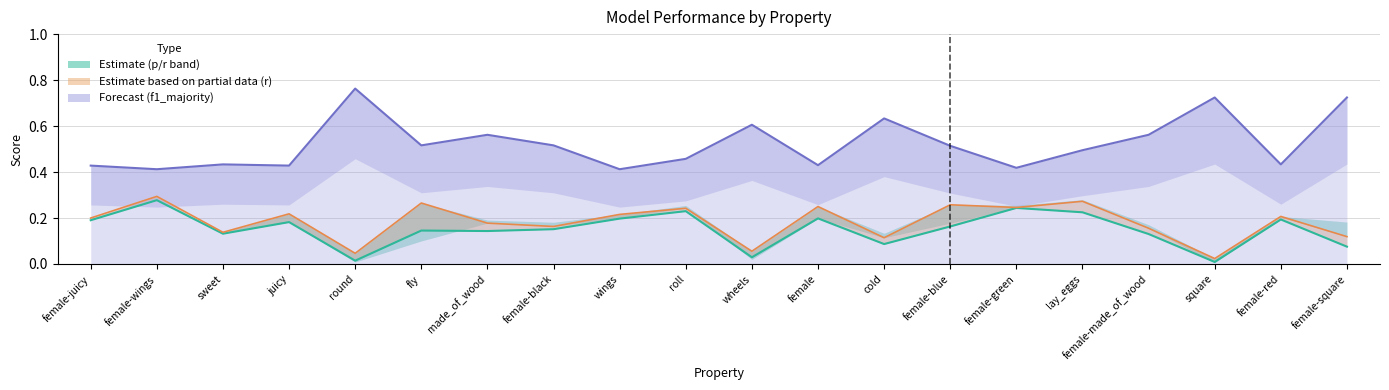

What is the difference between the maximum and second lowest values in the r series?

0.2